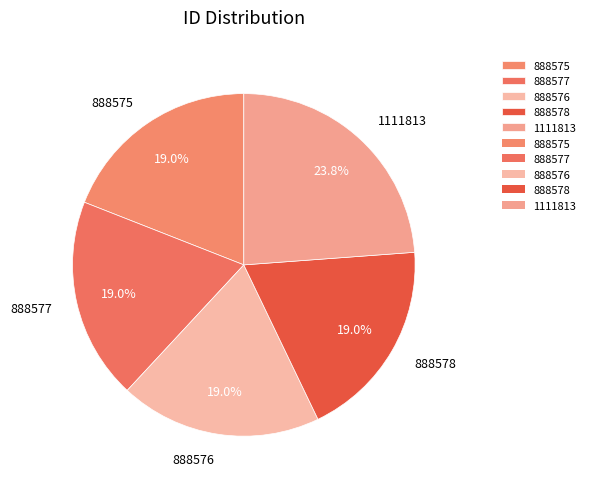

To the nearest percent, what is the combined percentage of 888575 and 888578?

38%